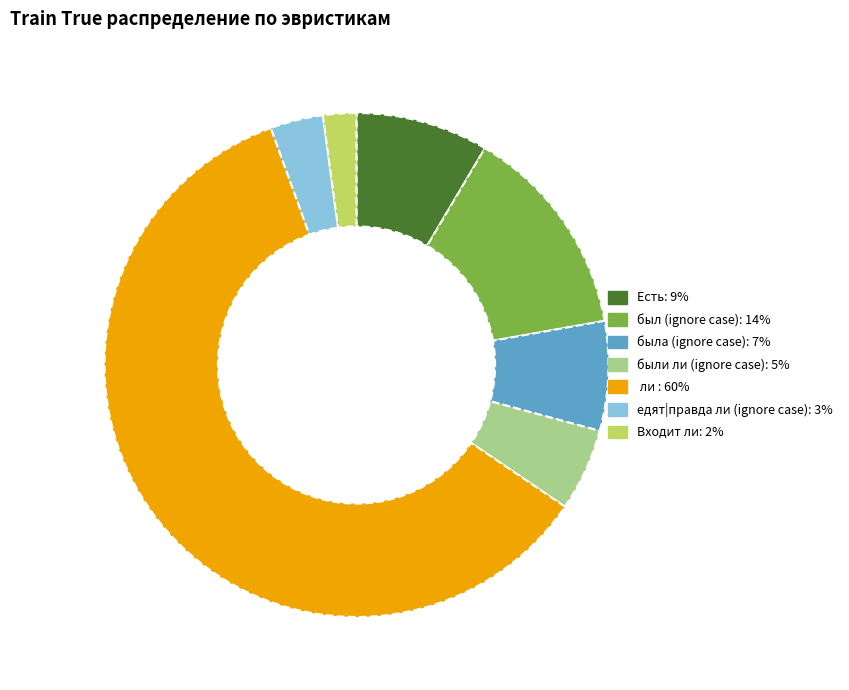

What is the ratio of the value at Есть to the value at были ли (ignore case)?

1.6